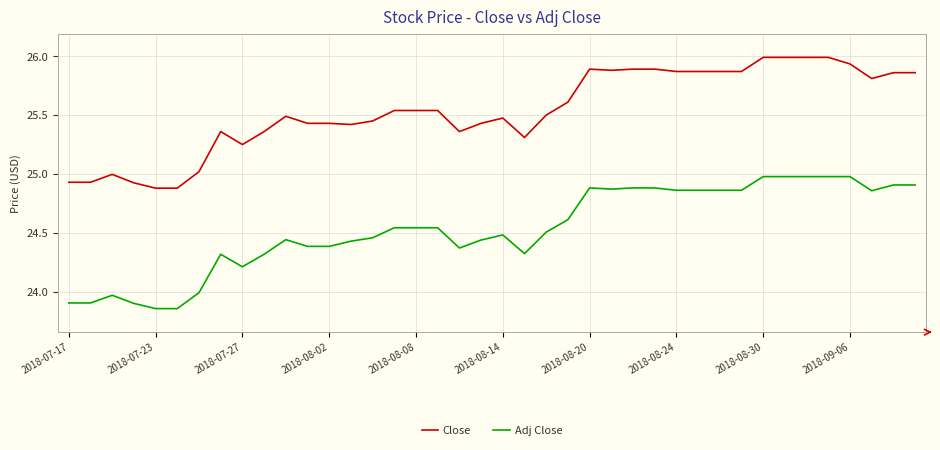

Which series has the largest total across all categories?

Close